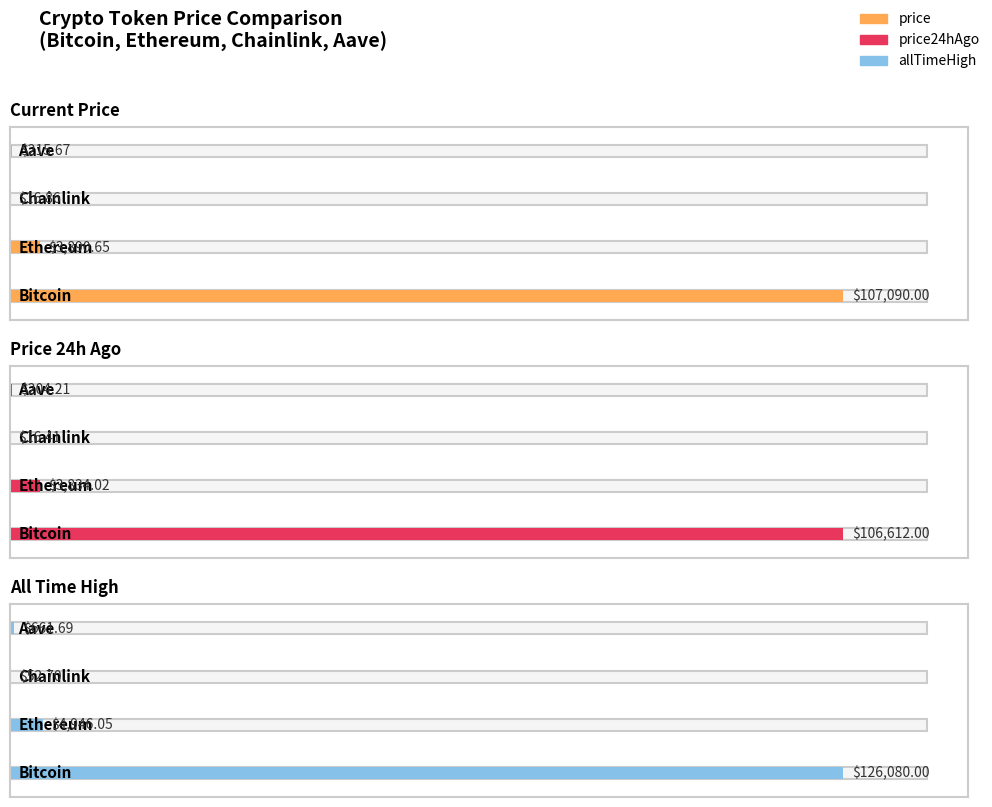

Reading left to right, extract all data points from this chart.

price: Bitcoin=107090.0	Ethereum=3890.7	Chainlink=16.9	Aave=215.7
price24hAgo: Bitcoin=106612.0	Ethereum=3834.0	Chainlink=16.4	Aave=204.2
allTimeHigh: Bitcoin=126080.0	Ethereum=4946.1	Chainlink=52.7	Aave=661.7